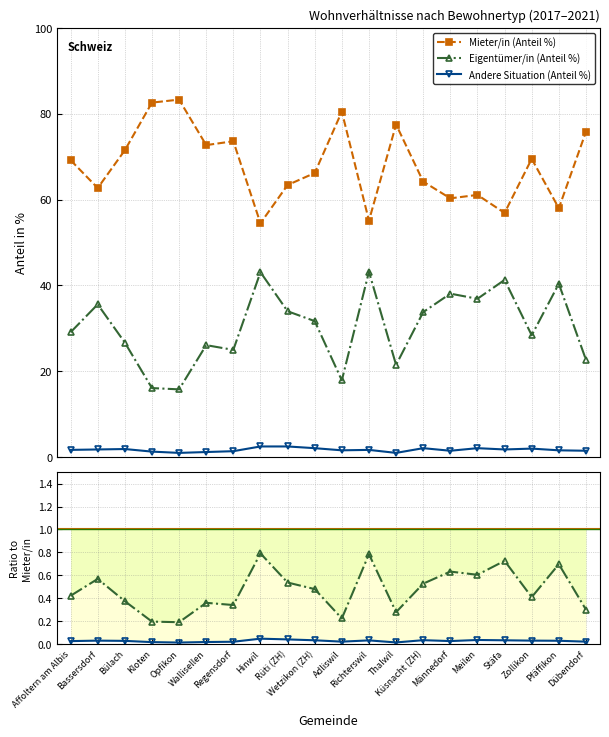

Where is Eigentümer/in (Anteil %) nearest to the value 29?

Affoltern am Albis